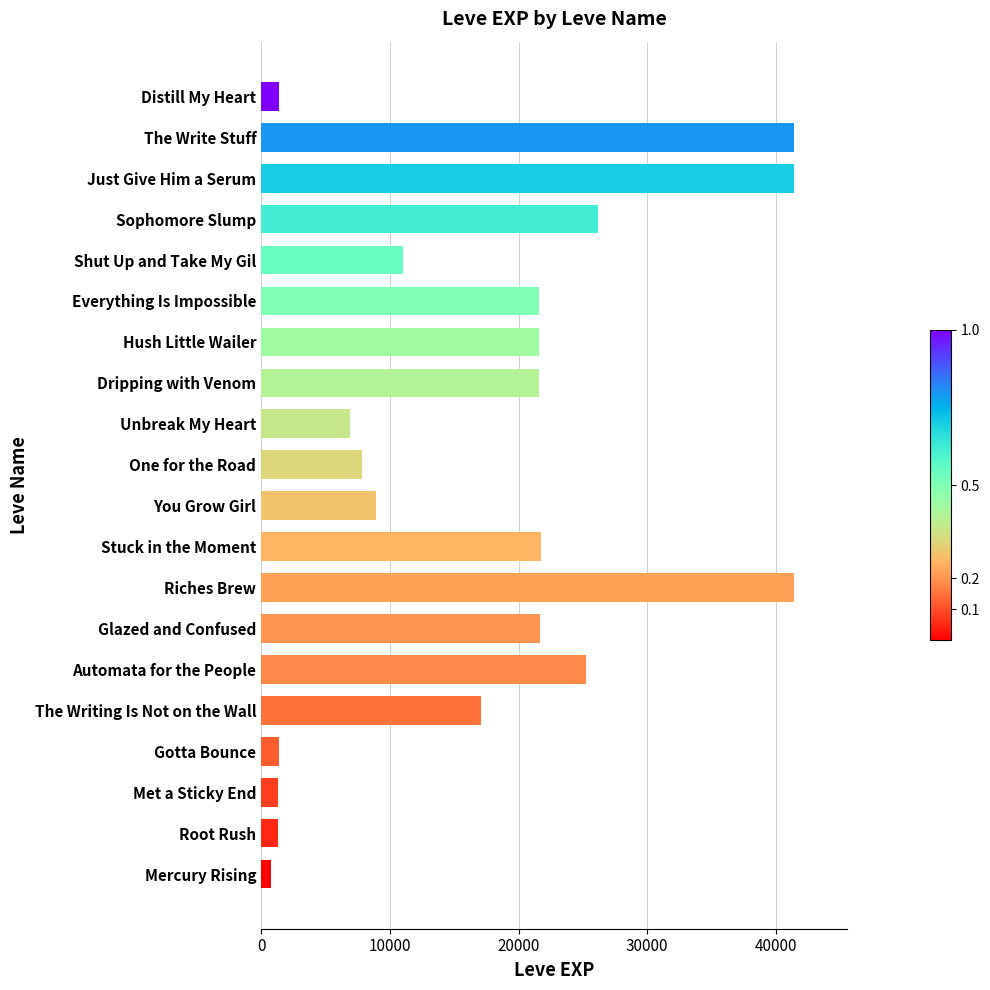

What is the maximum value shown in the chart?

41410